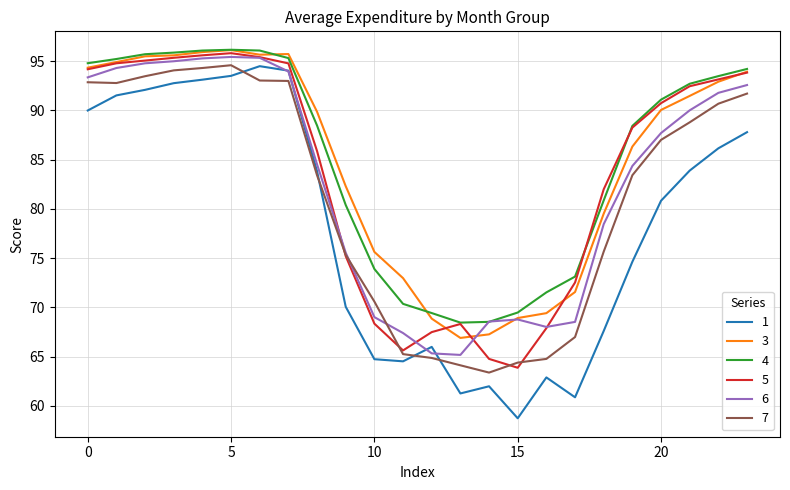

True or false: 1 and 4 intersect in this chart.

False